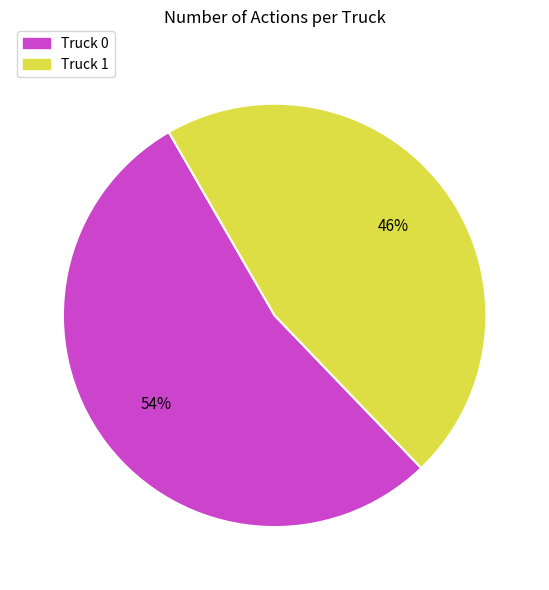

Is the sum of Truck 0 and Truck 1 greater than half?

Yes